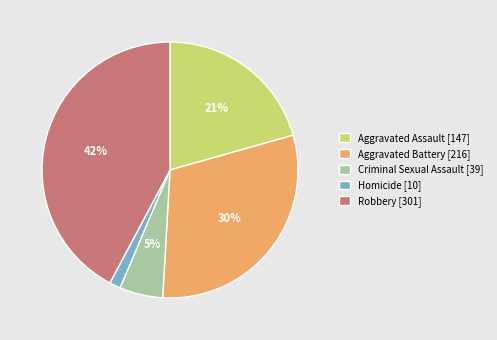

True or false: Aggravated Battery accounts for 21% of the total.

False